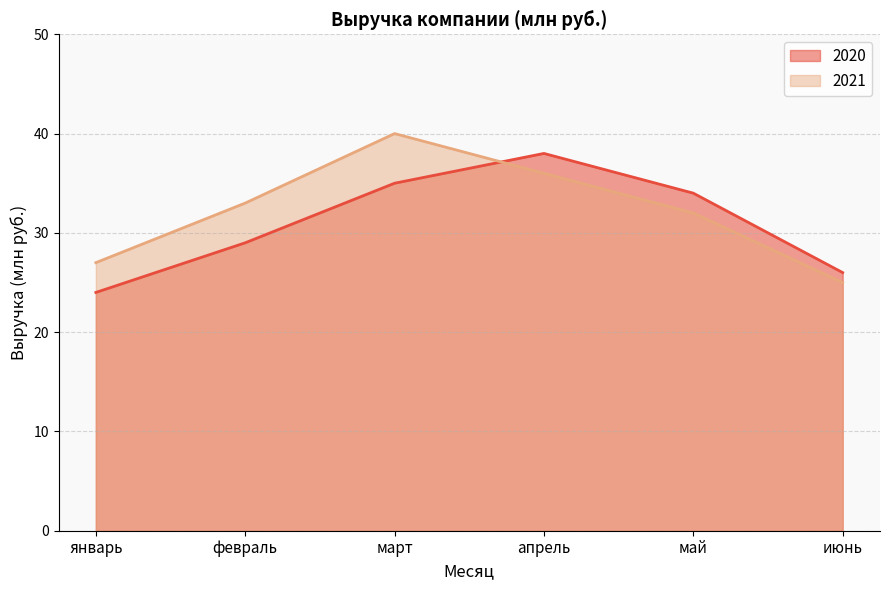

What is the minimum value for 2021?

25